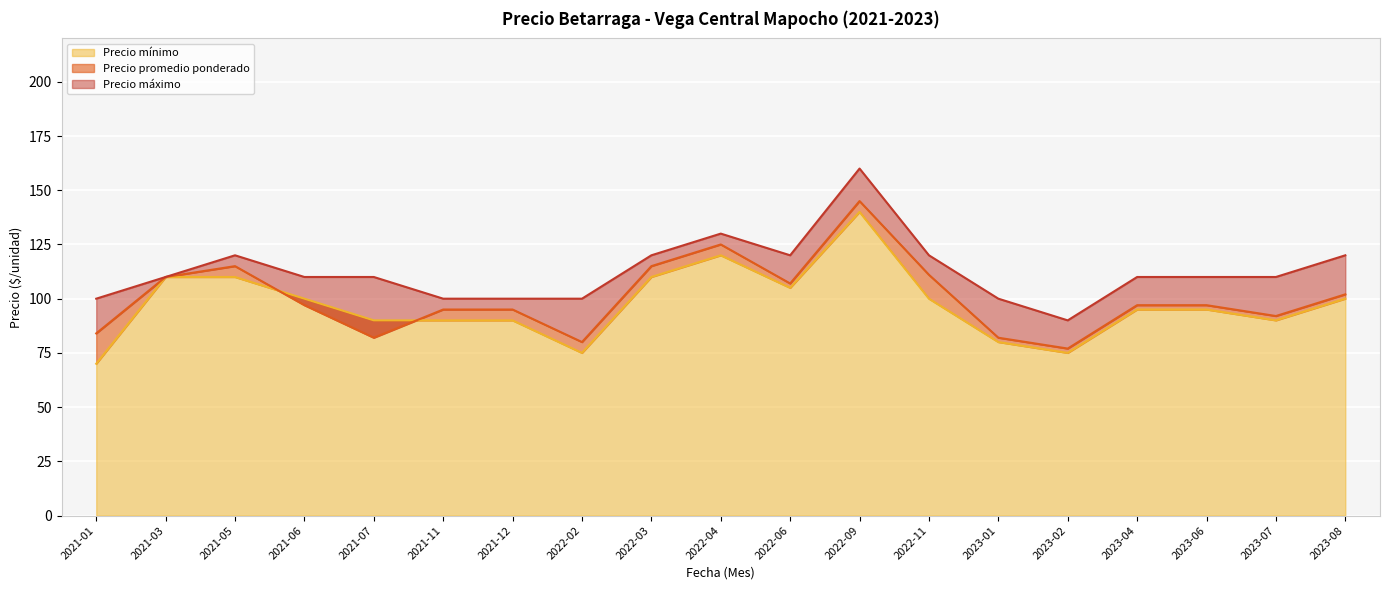

True or false: Precio máximo has more than 0 interior local peaks.

True